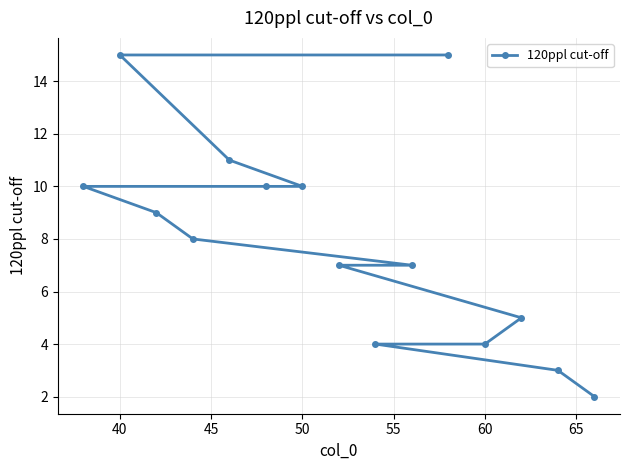

What is the sum of all values?

120